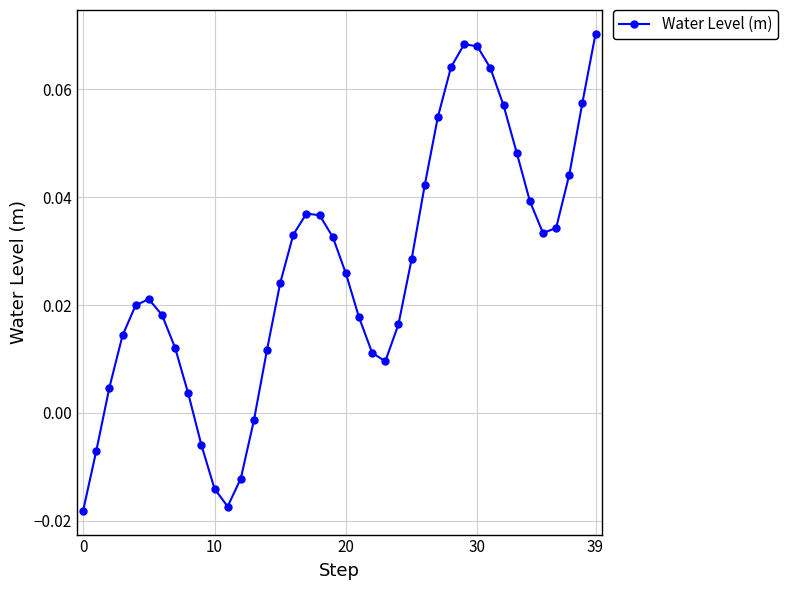

True or false: there are more than 2 points higher than both neighbors.

True